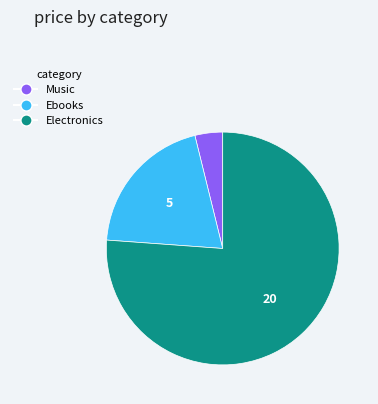

Is there any slice that represents more than half of the pie?

Yes